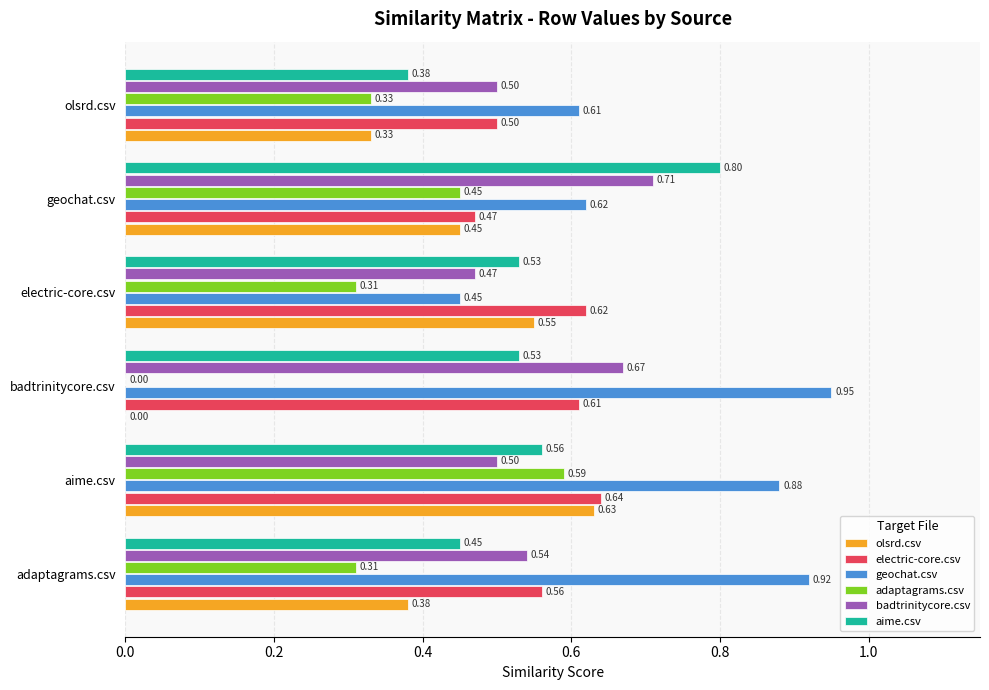

What is the sum of the electric-core.csv values at badtrinitycore.csv and olsrd.csv?

1.1